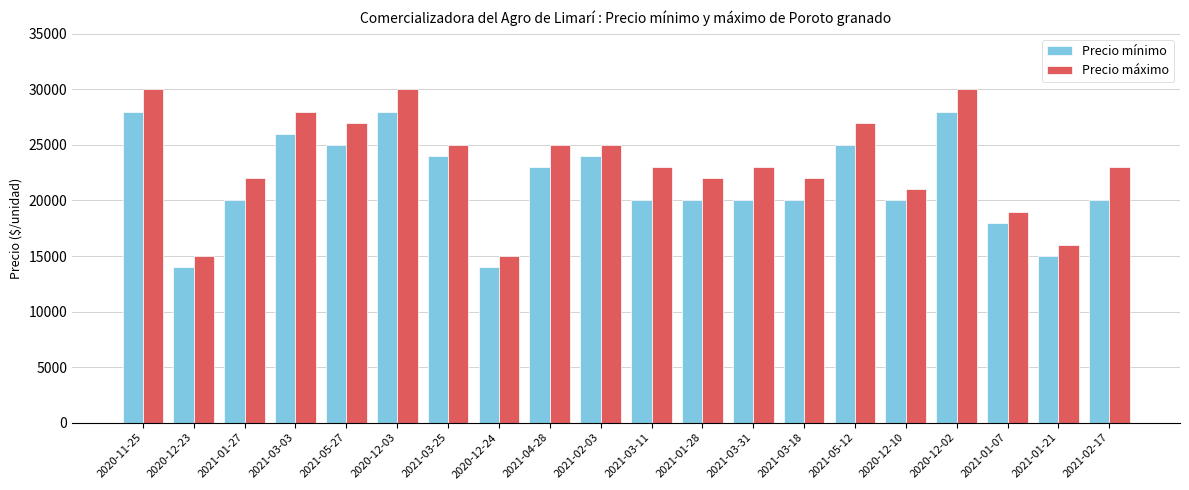

What is the label of the 17th bar from the left?

2020-12-02